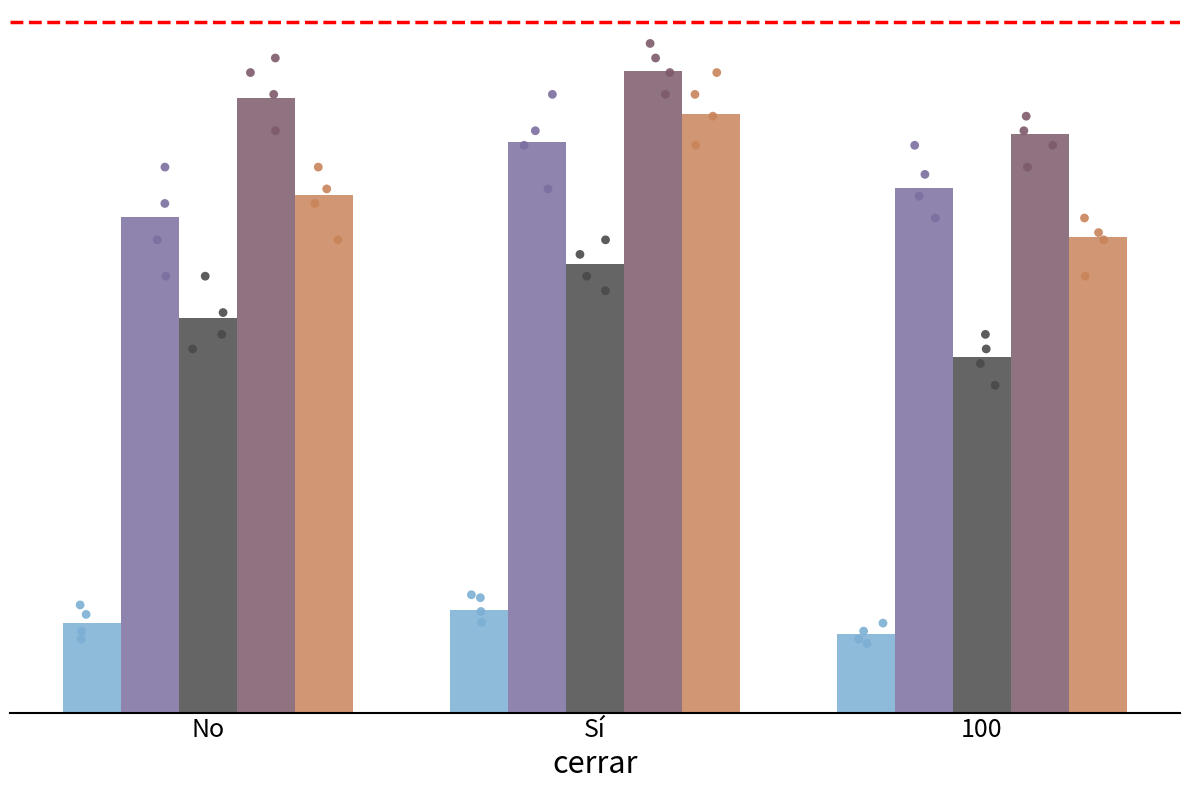

At which category is the sum across all series the highest?

Sí